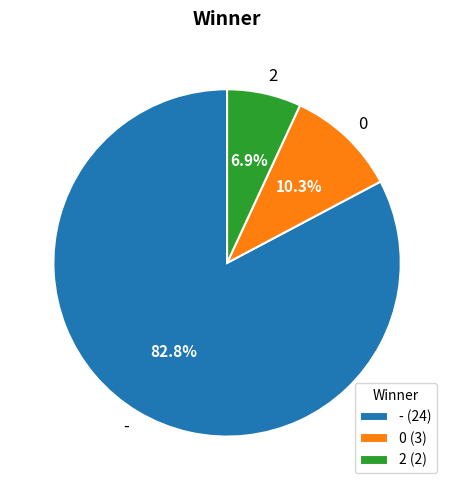

How many segments does this pie chart have?

3